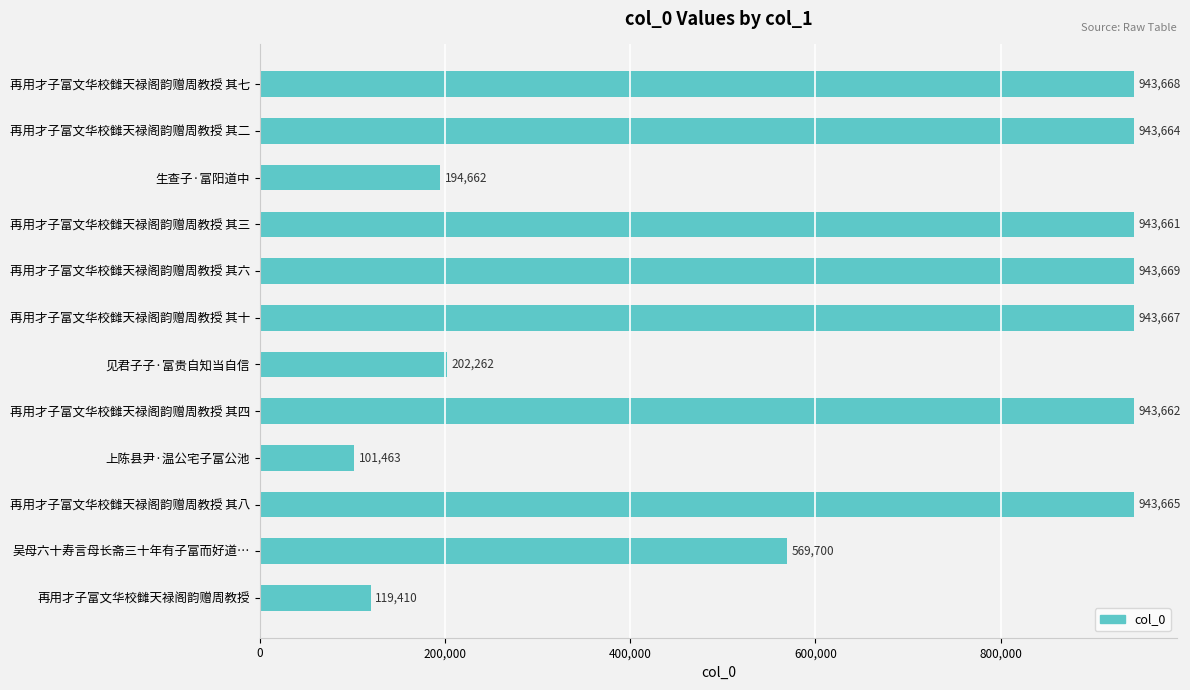

What is the average value?

649429